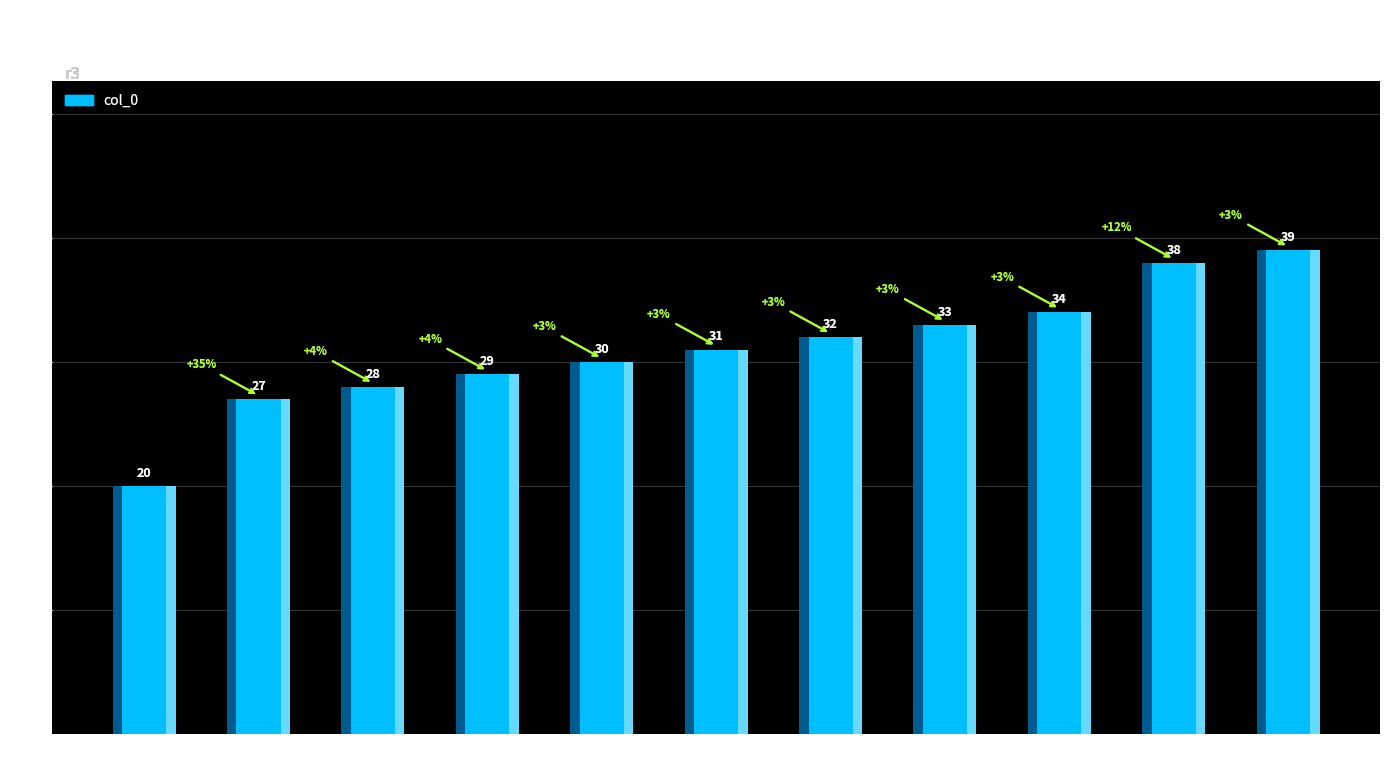

What is the value of the 4th bar from the left?

29